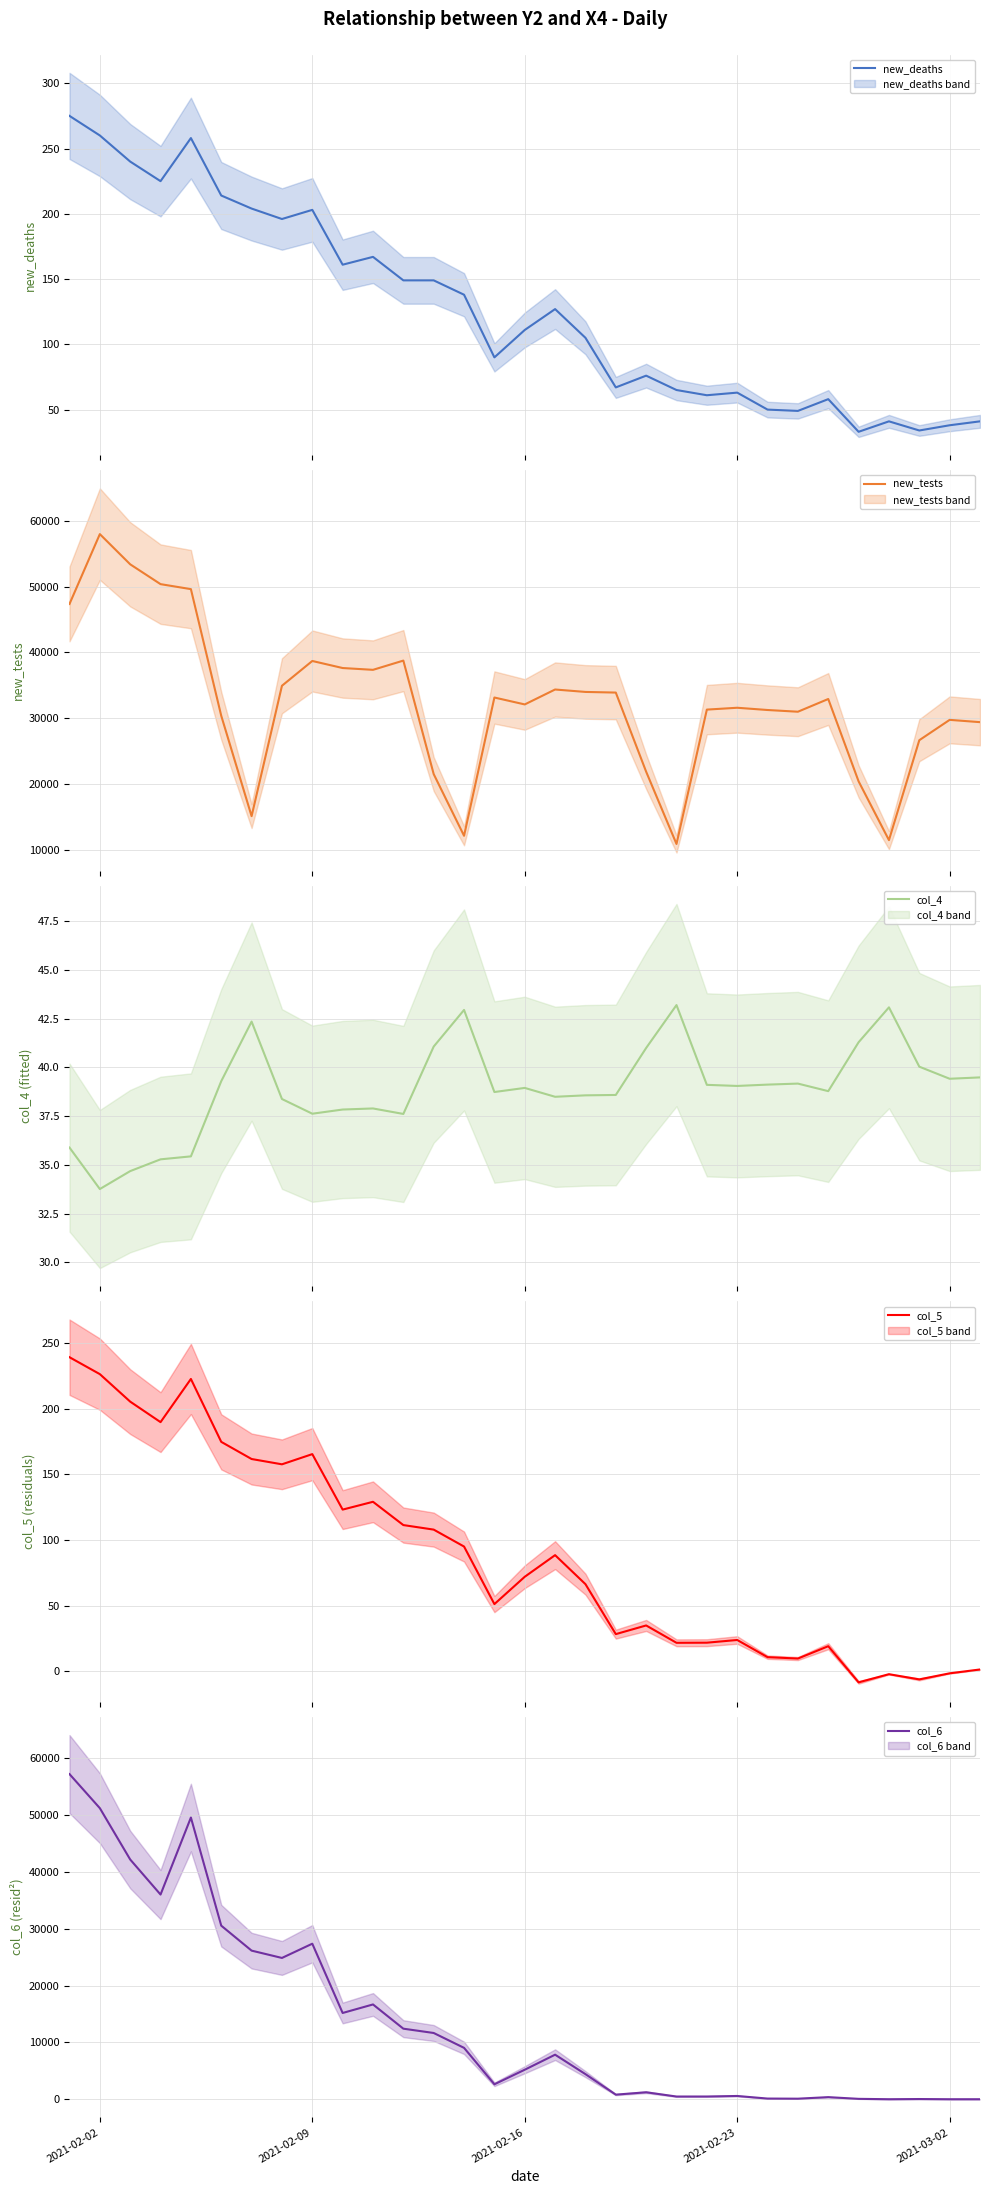

What is the highest value of the new_deaths series?

275